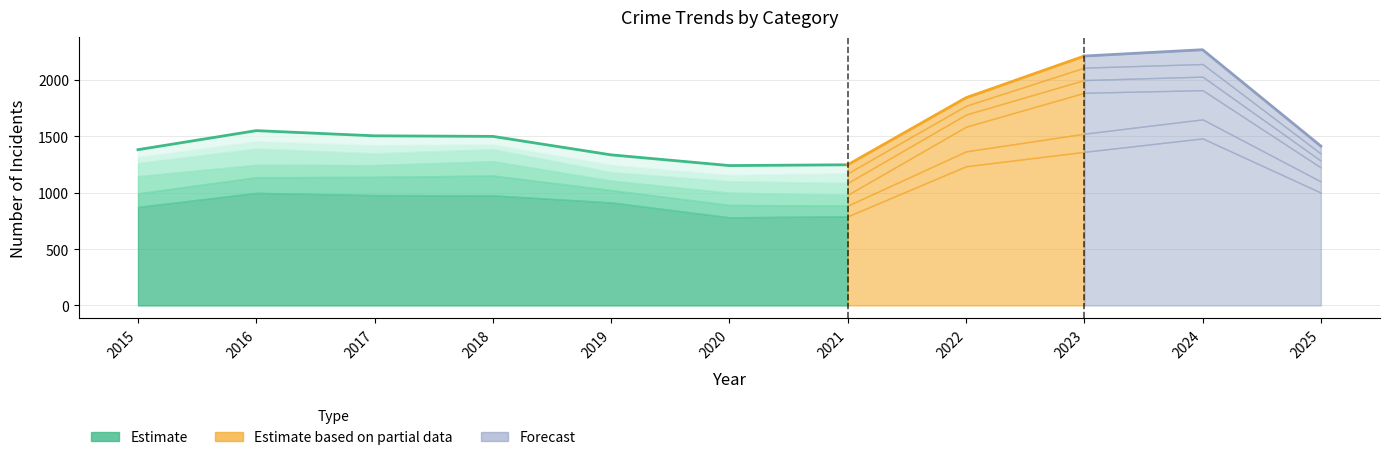

Is it true that Theft equals 979 at 2017?

True